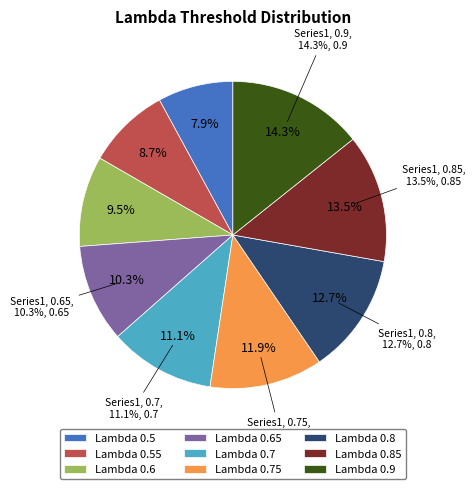

Which slice is the largest?

0.9